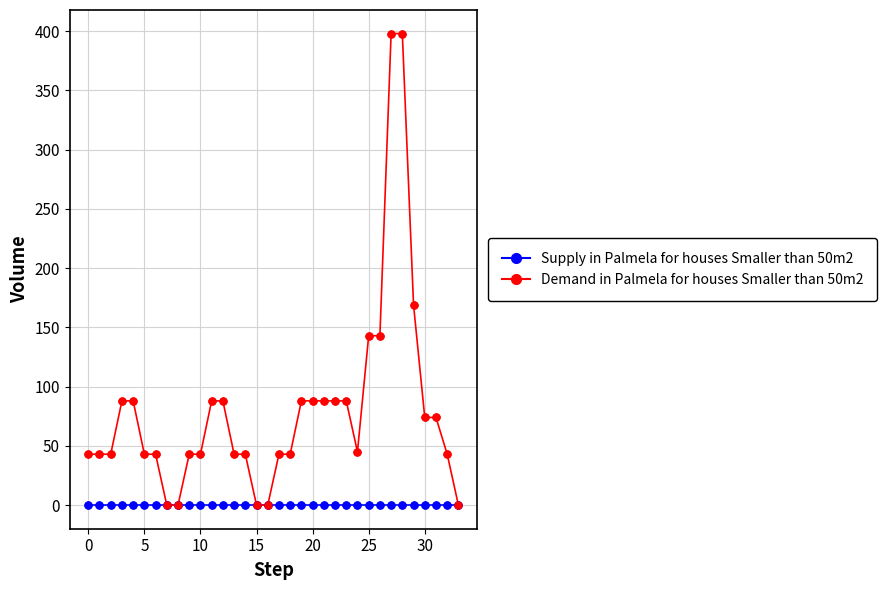

What is the greatest value displayed?

398